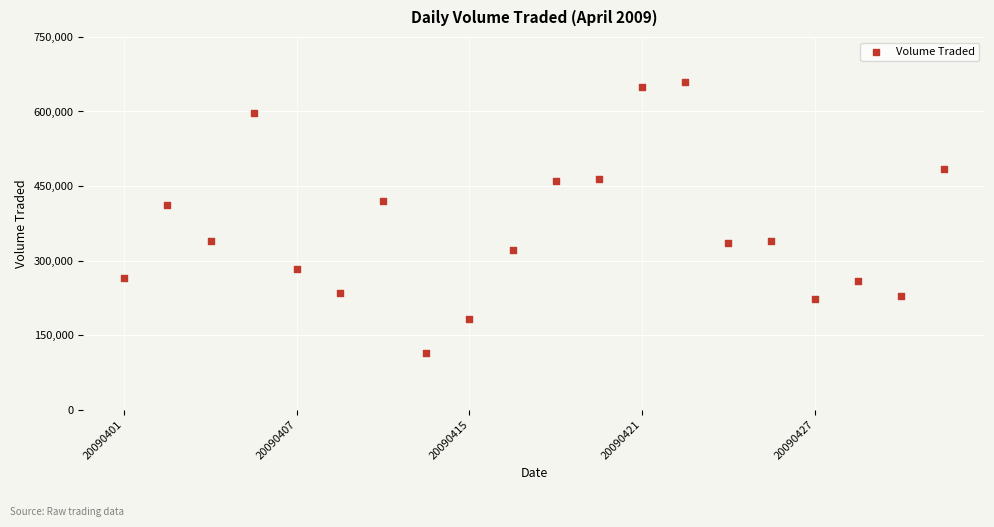

What is the range of Y values (max minus min)?

545100